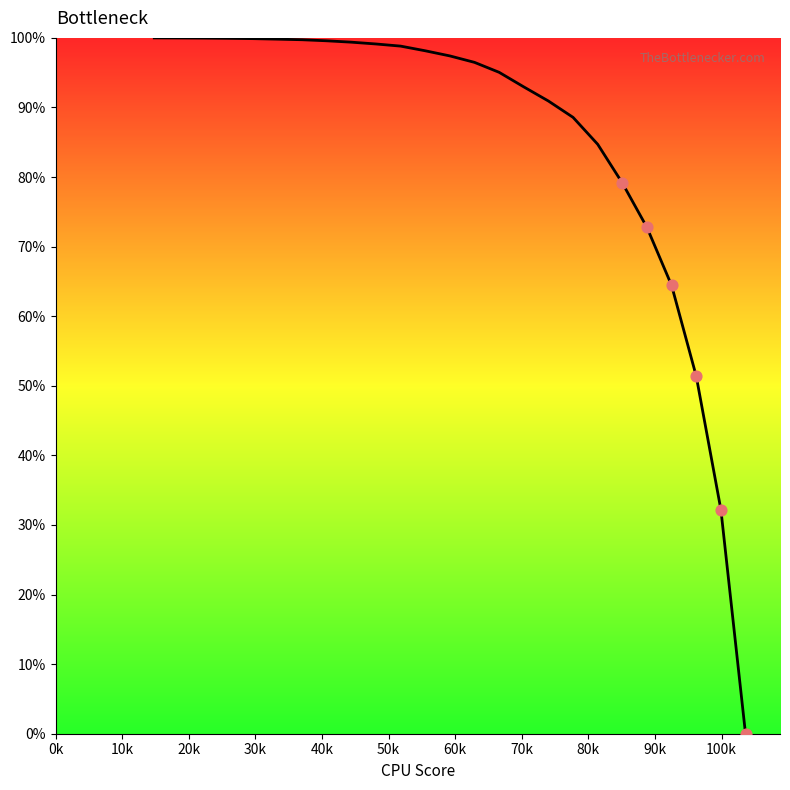

What is the difference between the maximum and minimum values?

100.0